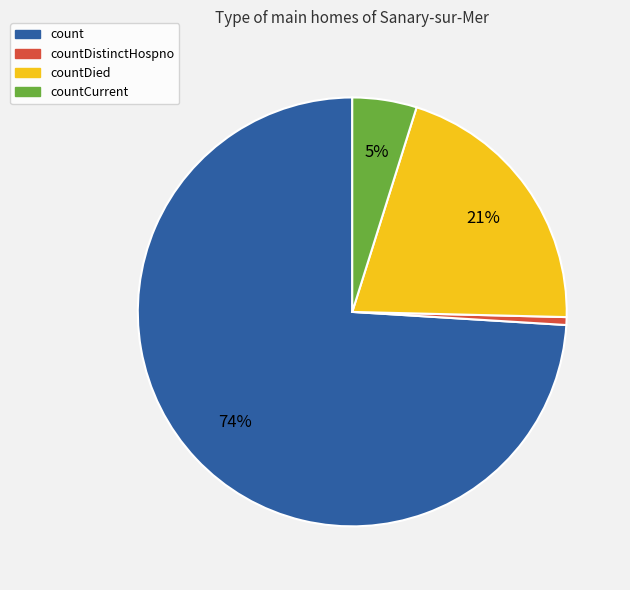

Between countCurrent and countDied, which is larger?

countDied